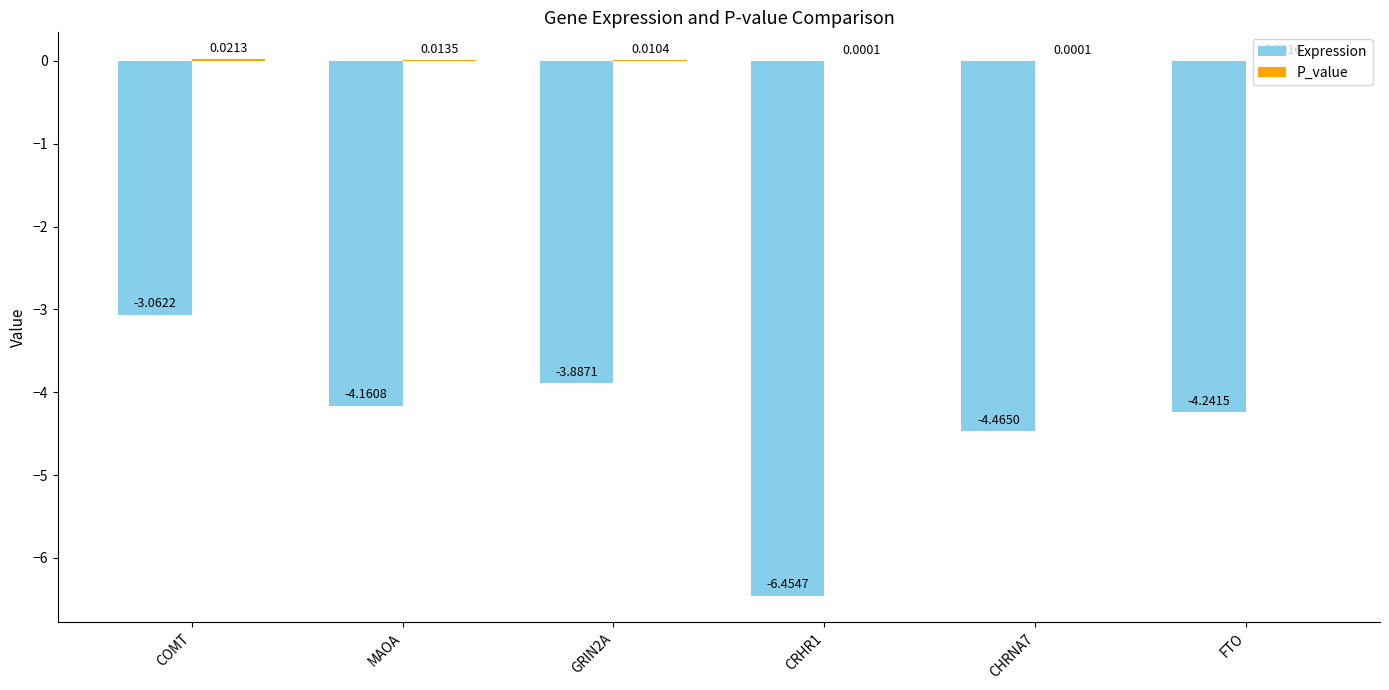

At which category is the sum across all series the highest?

COMT